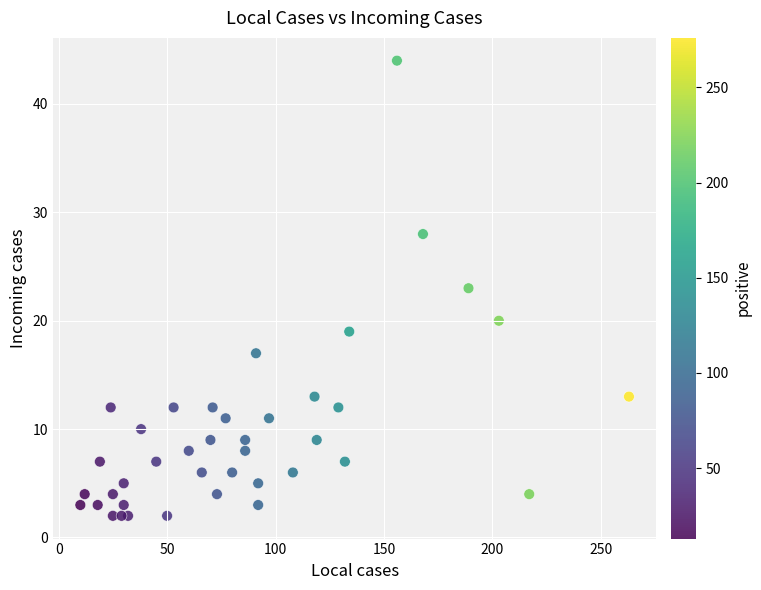

What is the range of Y values (max minus min)?

42